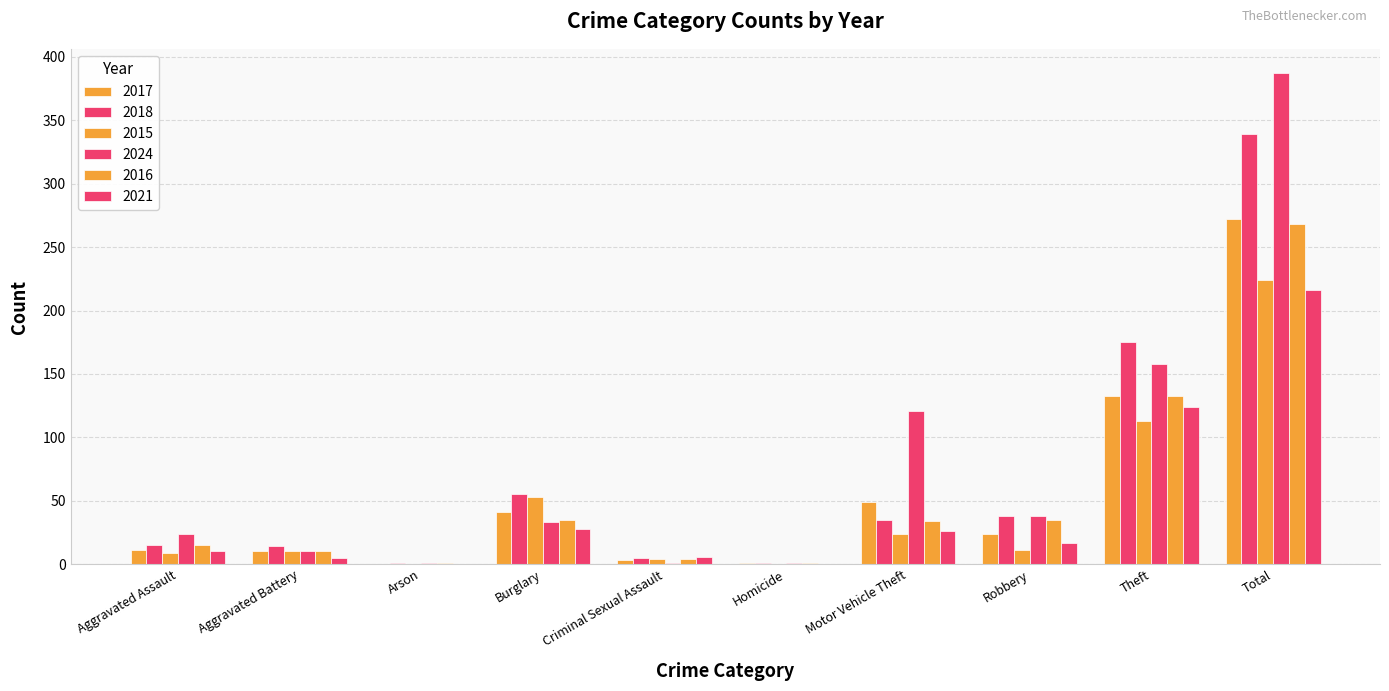

Reading right to left, list all the values displayed in this chart.

2017: Total=272	Theft=133	Robbery=24	Motor Vehicle Theft=49	Homicide=1	Criminal Sexual Assault=3	Burglary=41	Arson=0	Aggravated Battery=10	Aggravated Assault=11
2018: Total=339	Theft=175	Robbery=38	Motor Vehicle Theft=35	Homicide=1	Criminal Sexual Assault=5	Burglary=55	Arson=1	Aggravated Battery=14	Aggravated Assault=15
2015: Total=224	Theft=113	Robbery=11	Motor Vehicle Theft=24	Homicide=0	Criminal Sexual Assault=4	Burglary=53	Arson=0	Aggravated Battery=10	Aggravated Assault=9
2024: Total=387	Theft=158	Robbery=38	Motor Vehicle Theft=121	Homicide=1	Criminal Sexual Assault=1	Burglary=33	Arson=1	Aggravated Battery=10	Aggravated Assault=24
2016: Total=268	Theft=133	Robbery=35	Motor Vehicle Theft=34	Homicide=1	Criminal Sexual Assault=4	Burglary=35	Arson=1	Aggravated Battery=10	Aggravated Assault=15
2021: Total=216	Theft=124	Robbery=17	Motor Vehicle Theft=26	Homicide=0	Criminal Sexual Assault=6	Burglary=28	Arson=0	Aggravated Battery=5	Aggravated Assault=10